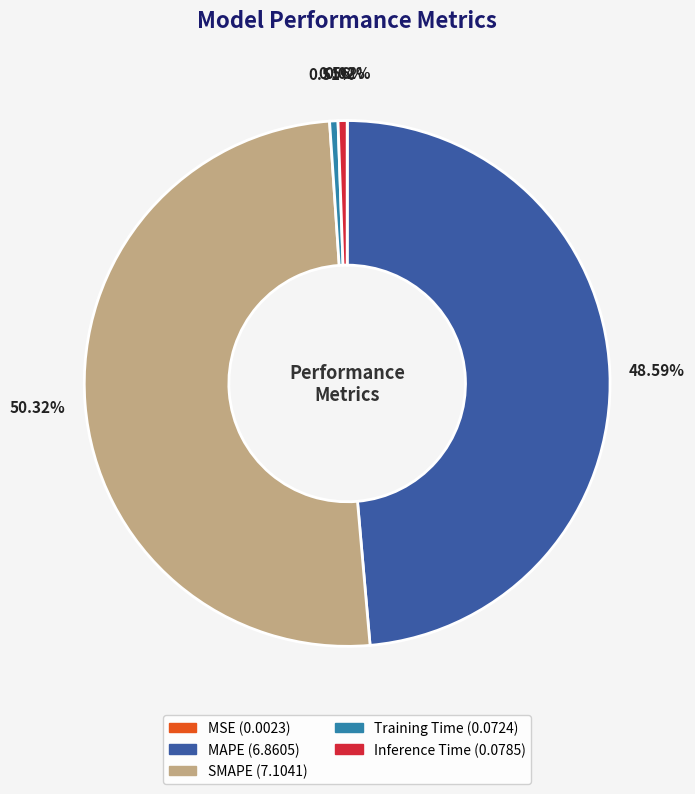

Combined, do Inference Time and SMAPE account for over 50%?

Yes